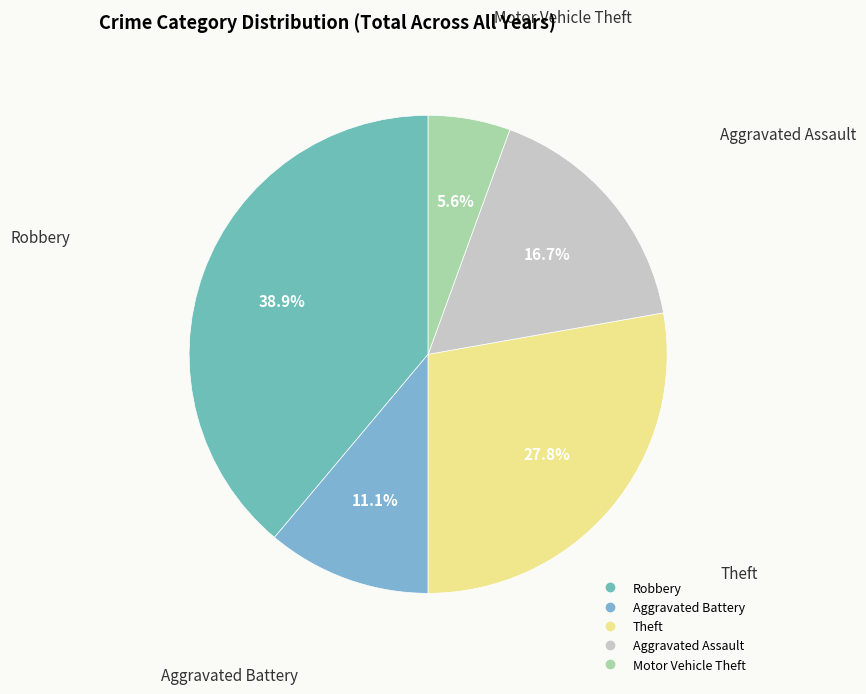

Which slice is the smallest?

Motor Vehicle Theft